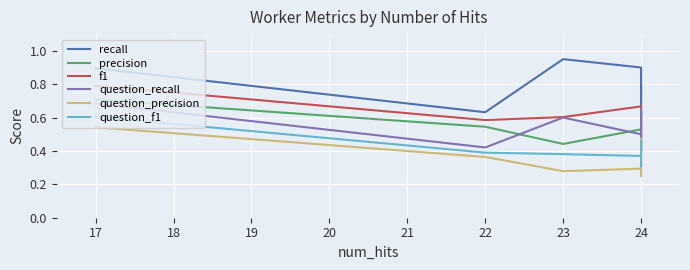

Rank the series by their maximum value, from lowest to highest.

question_precision, question_f1, question_recall, precision, f1, recall